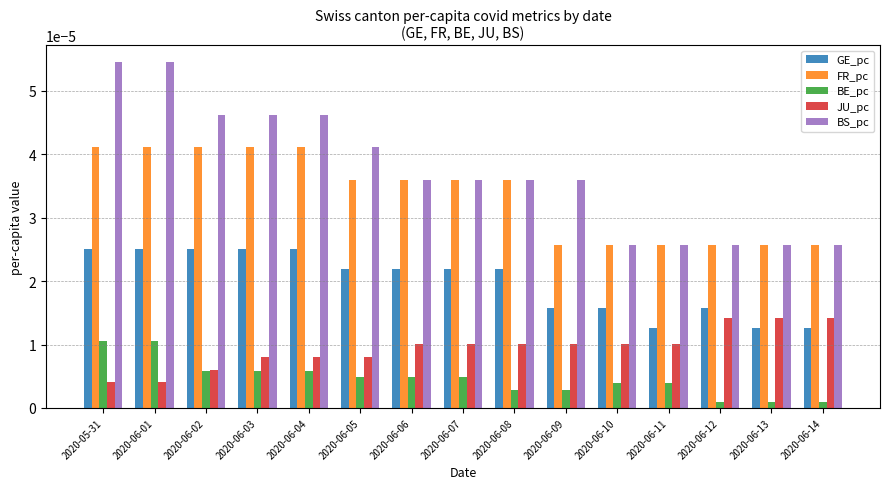

Does the chart contain any negative values?

No